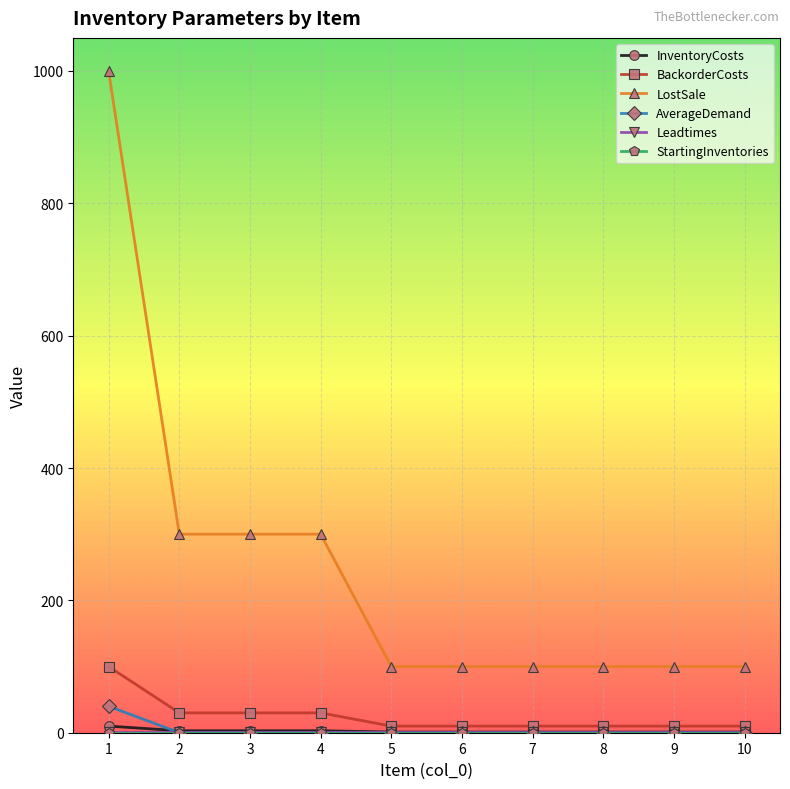

Which series has the widest spread of values?

LostSale